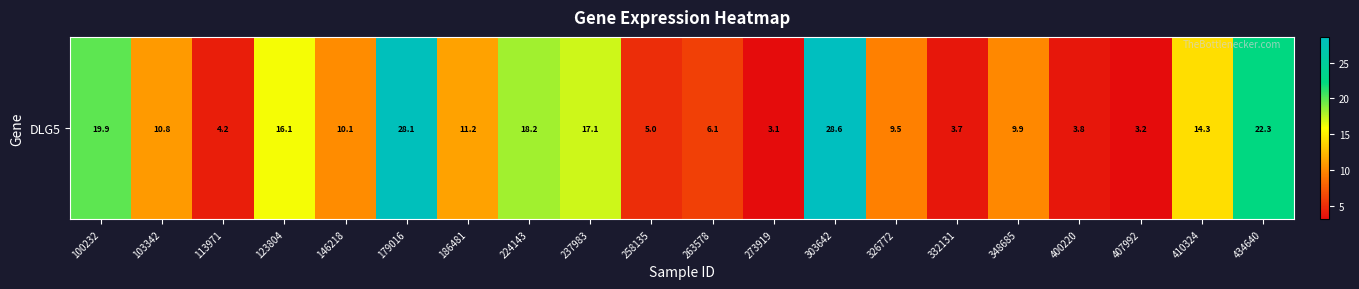

The value at 100232 is 19.9. True or false?

True